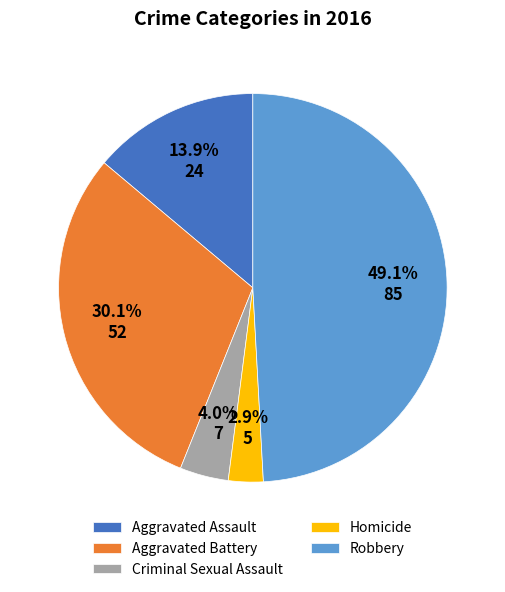

Is it true that Aggravated Battery is 30% of the pie?

True